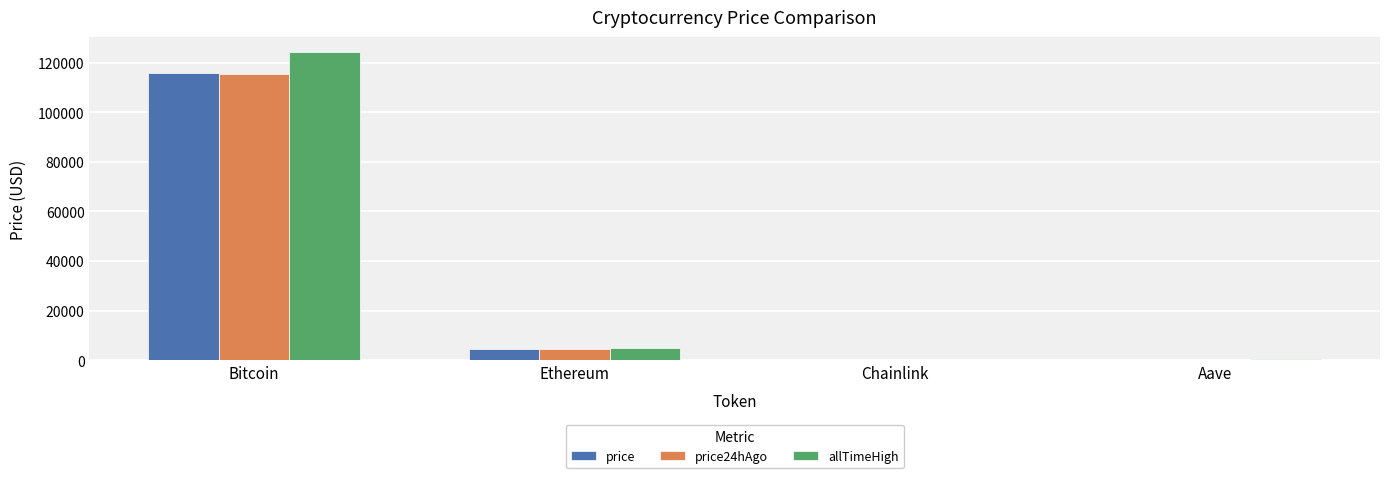

What is the average value of the price series?

30193.4